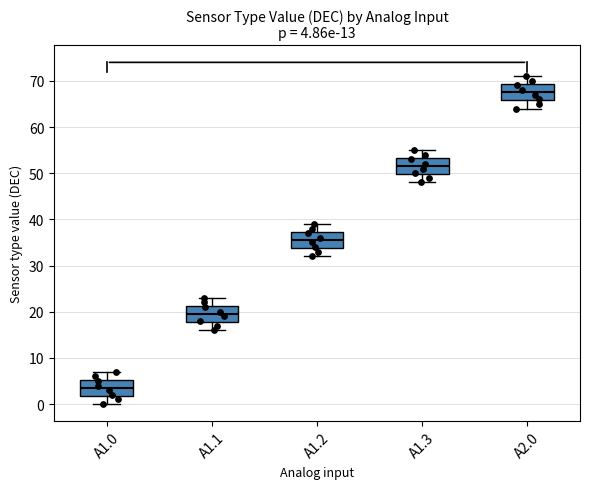

Which box's median line is the lowest?

A1.0